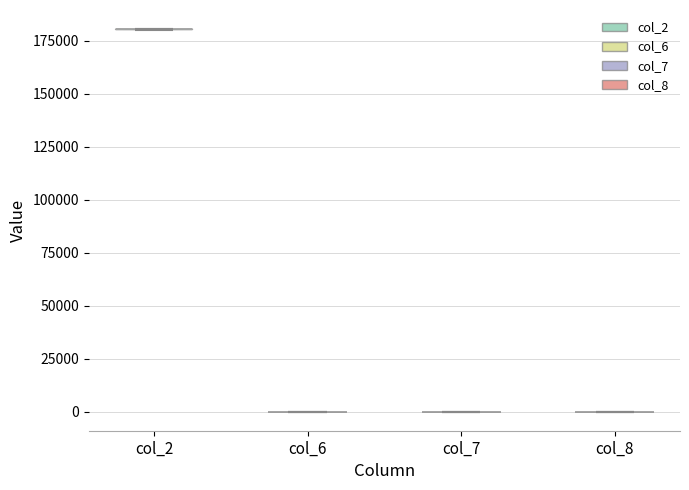

Which violin has the highest median line?

col_2